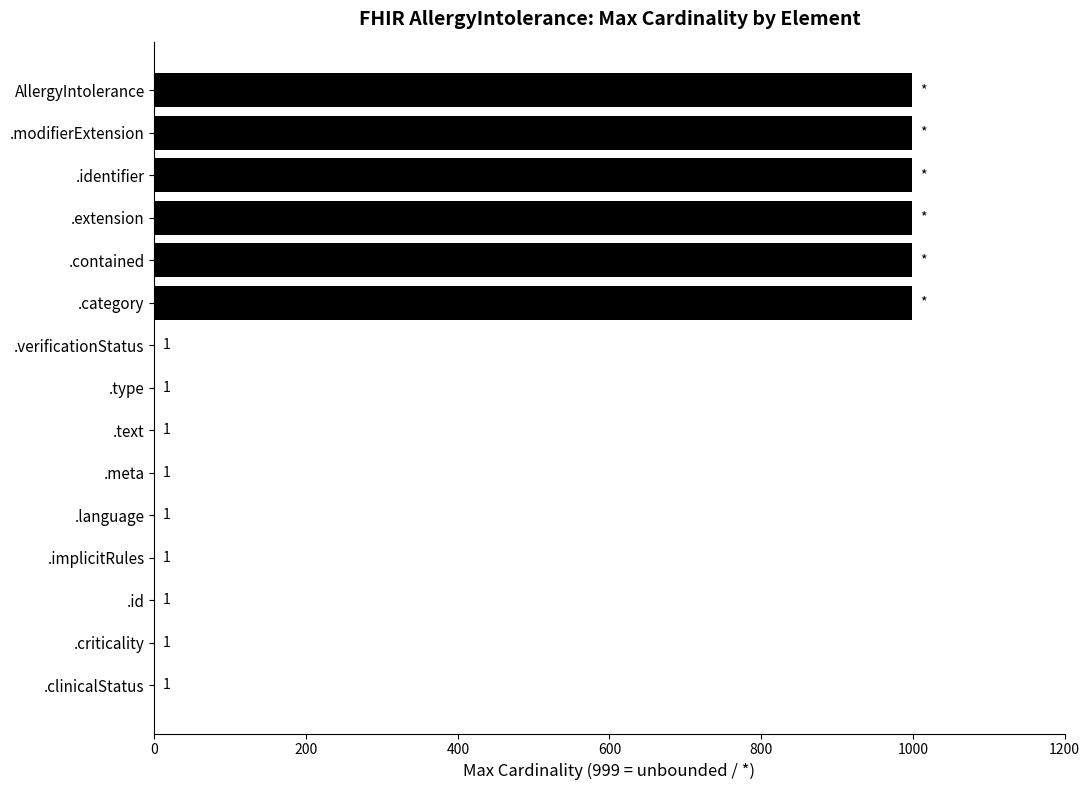

Reading bottom to top, extract all data points from this chart.

.clinicalStatus=1	.criticality=1	.id=1	.implicitRules=1	.language=1	.meta=1	.text=1	.type=1	.verificationStatus=1	.category=999	.contained=999	.extension=999	.identifier=999	.modifierExtension=999	AllergyIntolerance=999